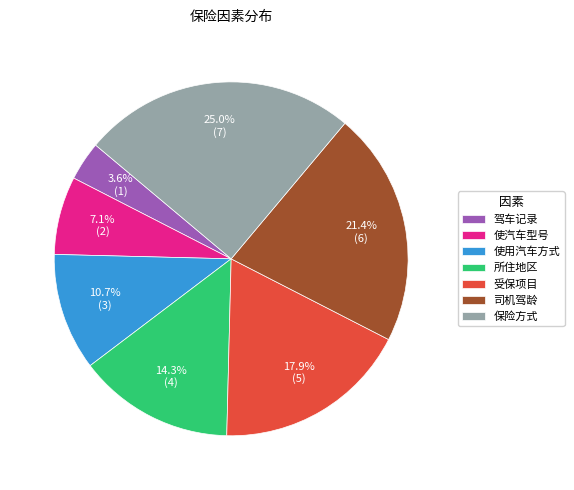

To the nearest percent, what portion does 受保项目 represent?

18%